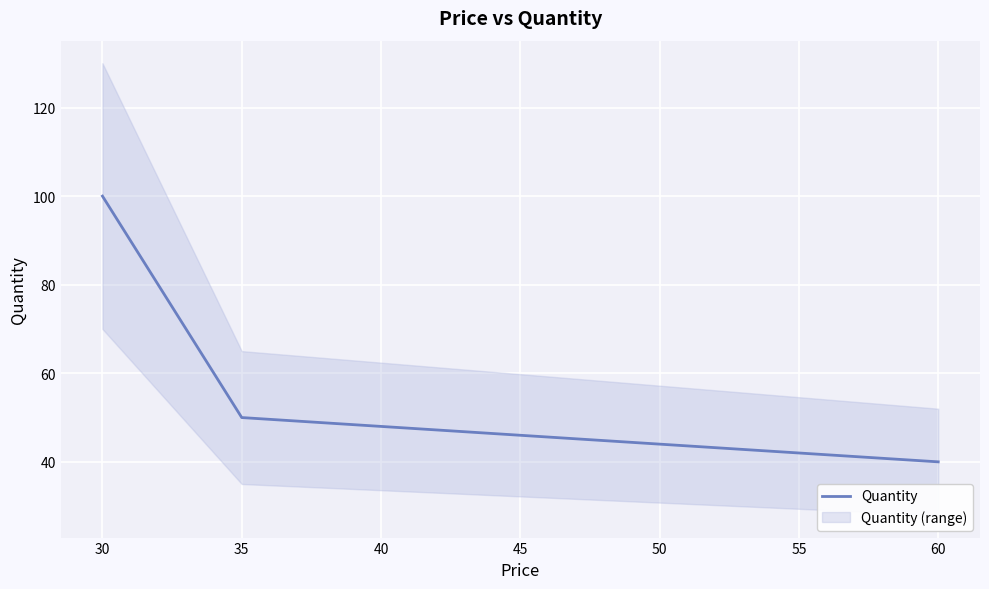

What is the lowest value of the Quantity series?

40